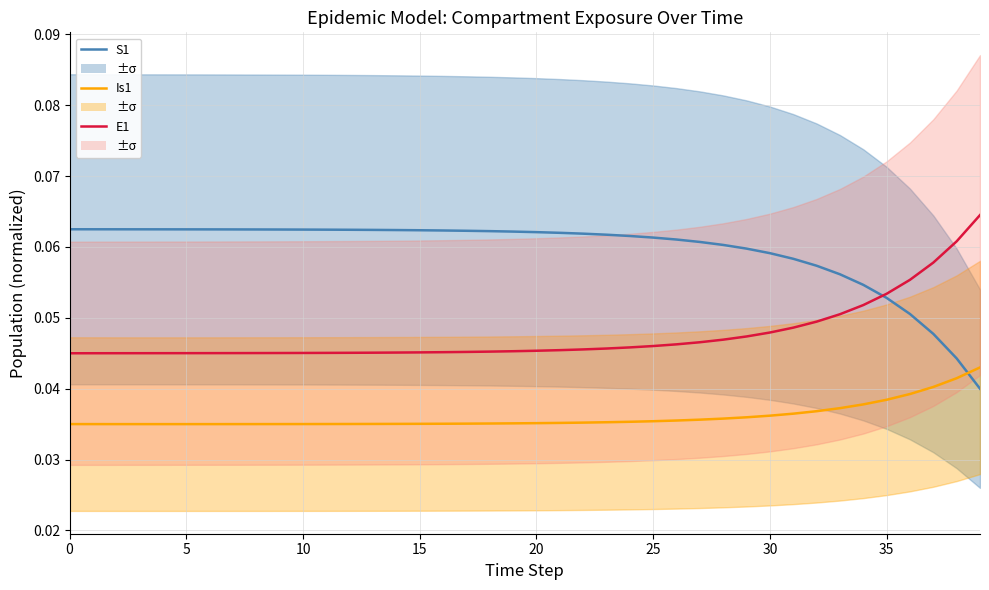

True or false: Is1 has more than 0 points higher than both neighbors.

False